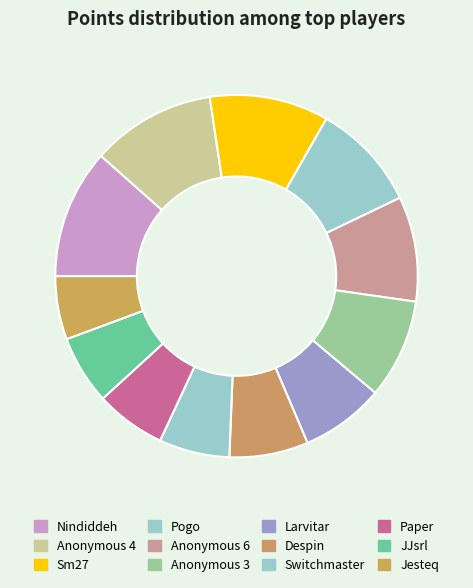

How many slices are in this pie chart?

12